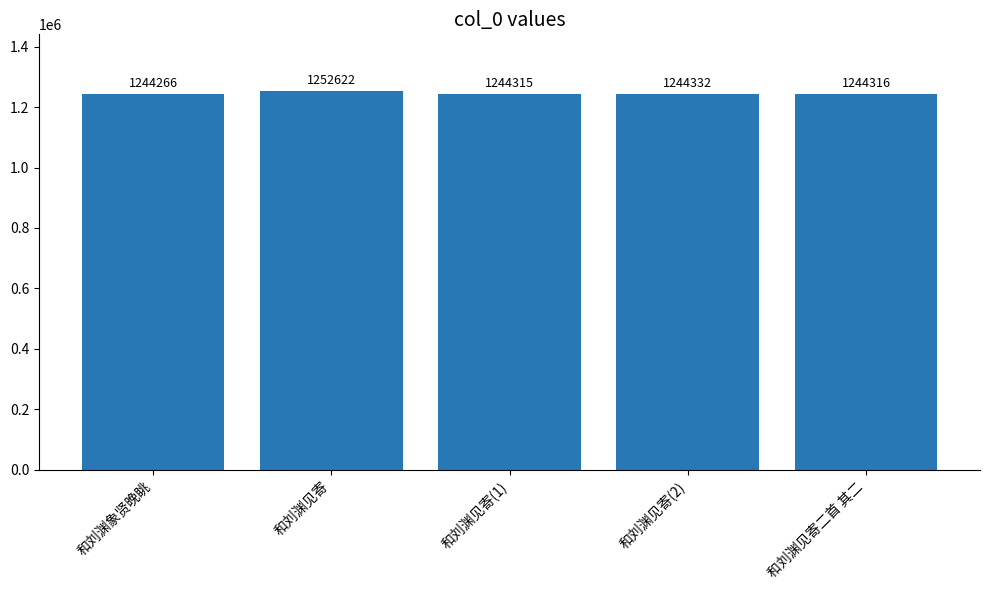

Reading left to right, what are all the values shown in this chart?

和刘渊象贤晚眺=1244266	和刘渊见寄=1252622	和刘渊见寄(1)=1244315	和刘渊见寄(2)=1244332	和刘渊见寄二首 其二=1244316